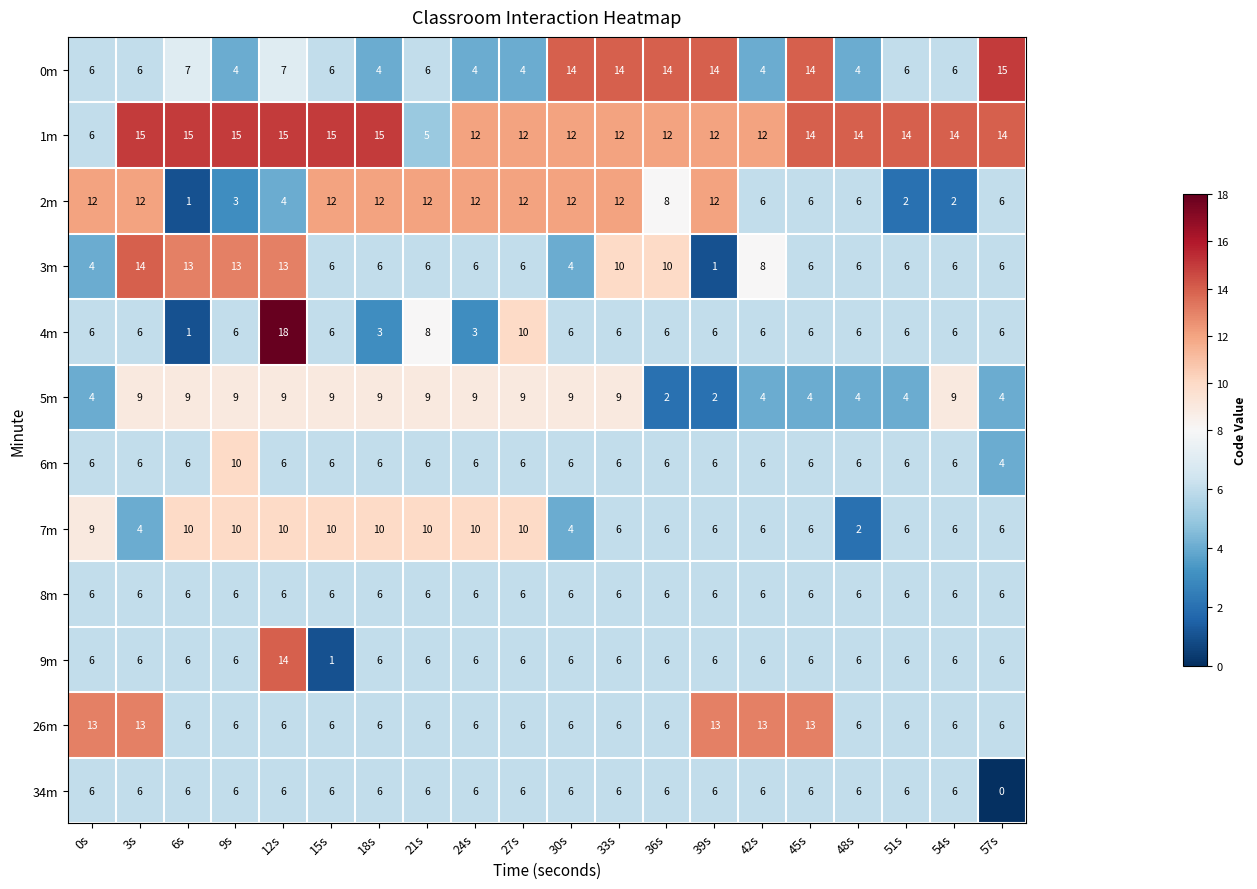

How many categories are shown in the chart?

20